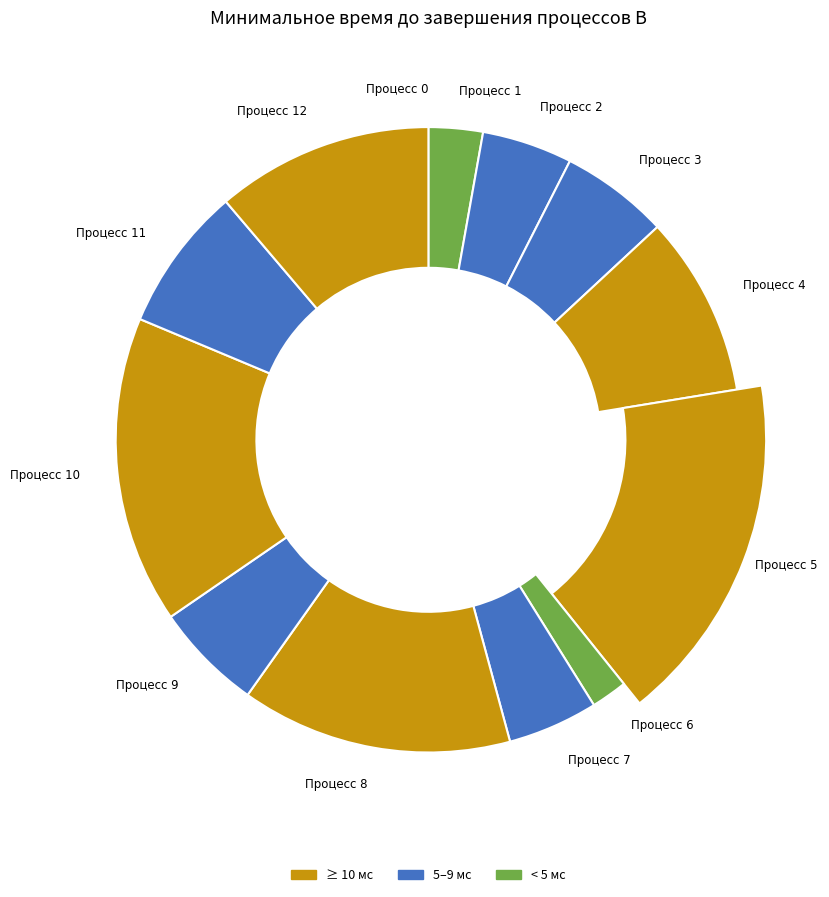

What is the change in value from 10 to 11?

-9